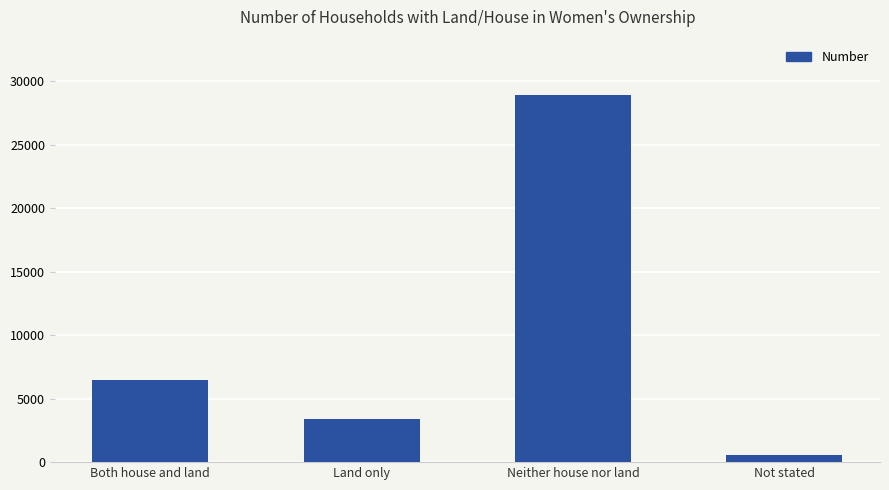

Is it true that the value at Neither house nor land is 15522?

False